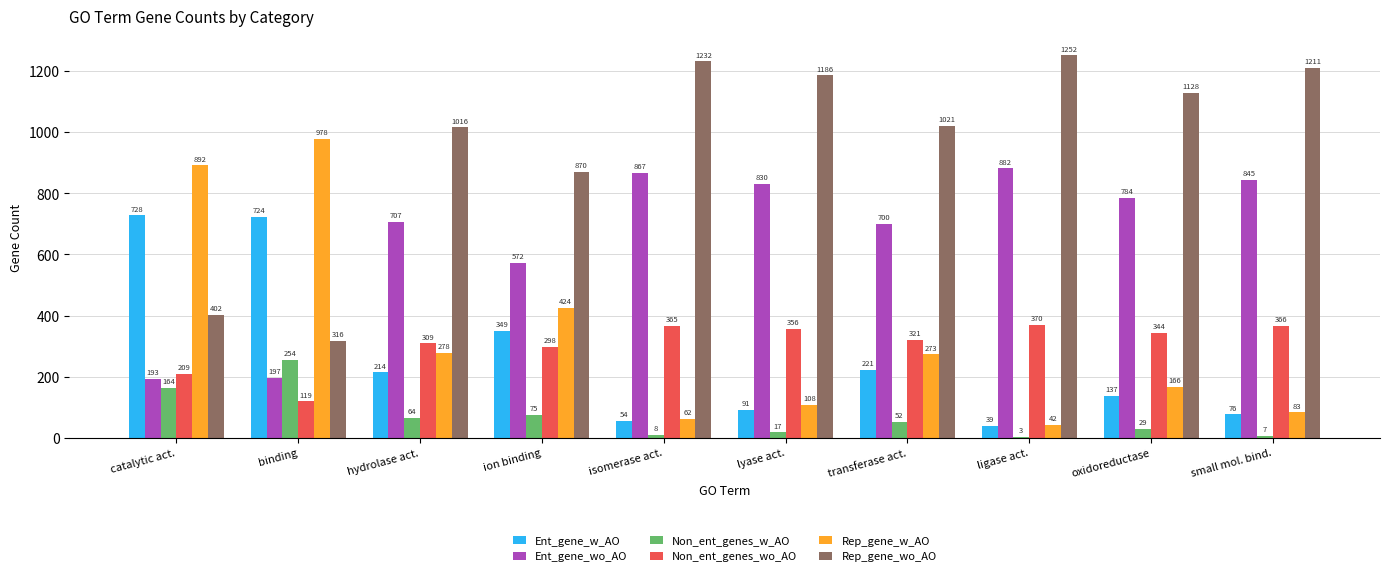

True or false: Ent_gene_wo_AO has a value of 1036 at hydrolase act..

False